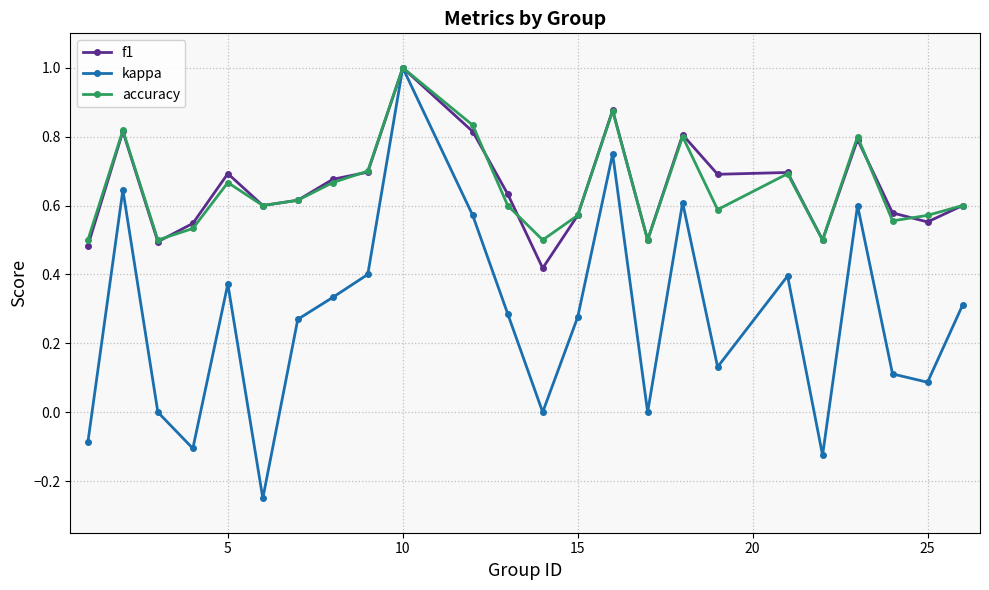

How many categories are shown in the chart?

24